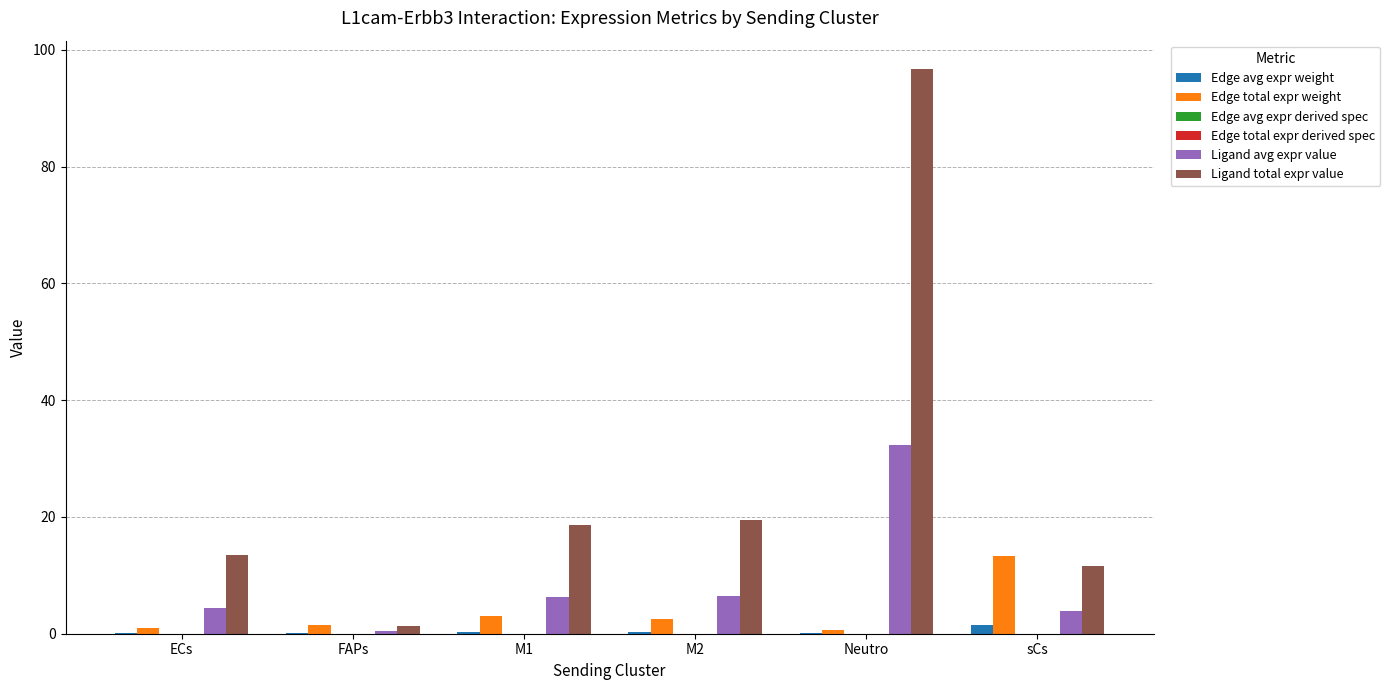

The value of Ligand total expr value at ECs is 13.4. True or false?

True